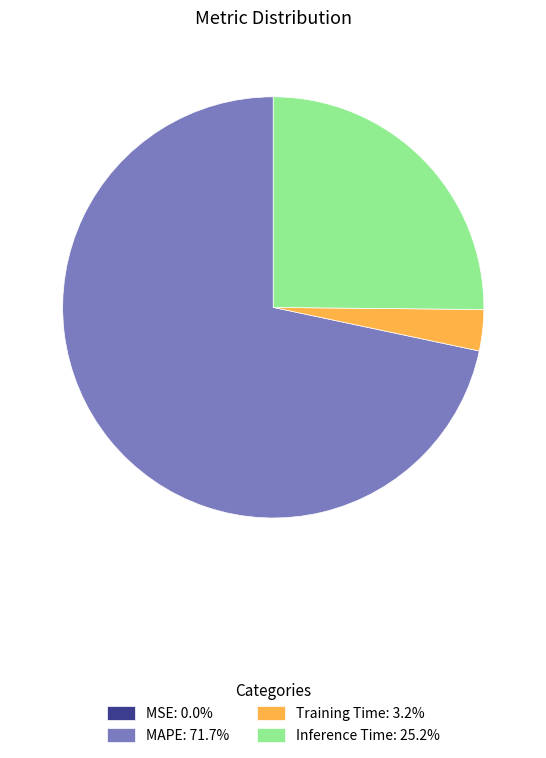

The Training Time slice represents 3% of the pie. True or false?

True